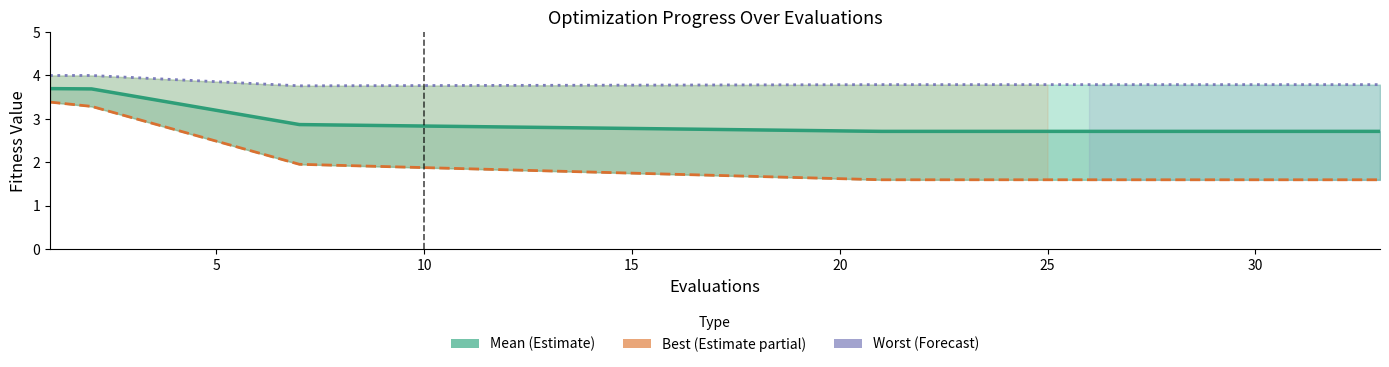

Rank the series at 5 from lowest to highest value.

Best (Estimate partial), Mean (Estimate), Worst (Forecast)